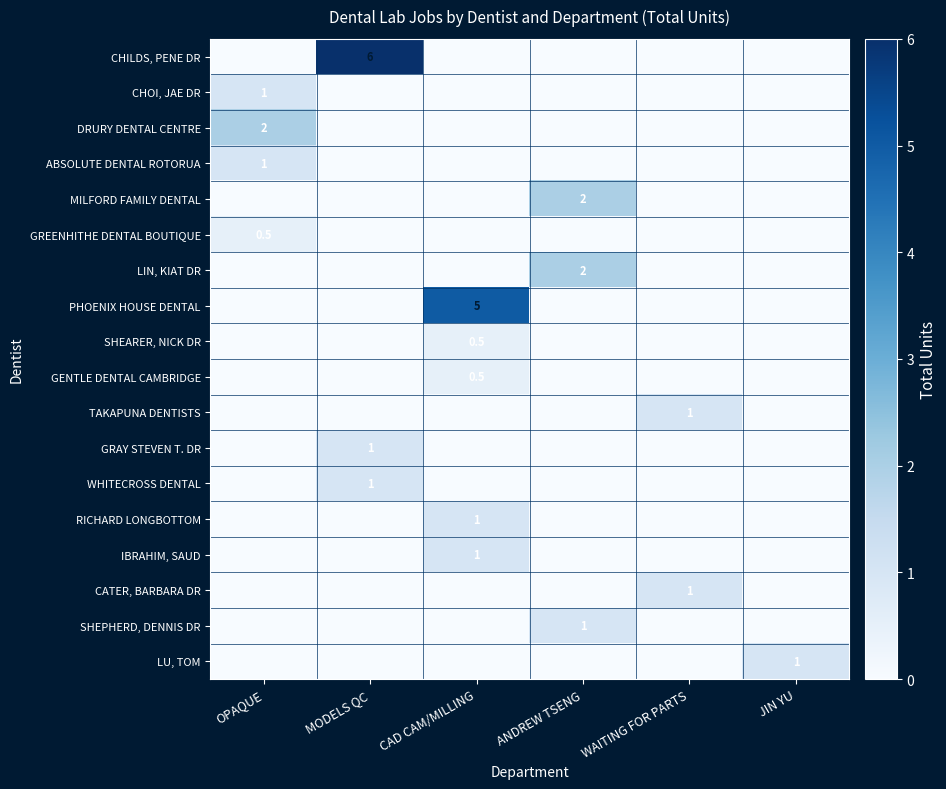

At which category is the sum across all series the highest?

MODELS QC